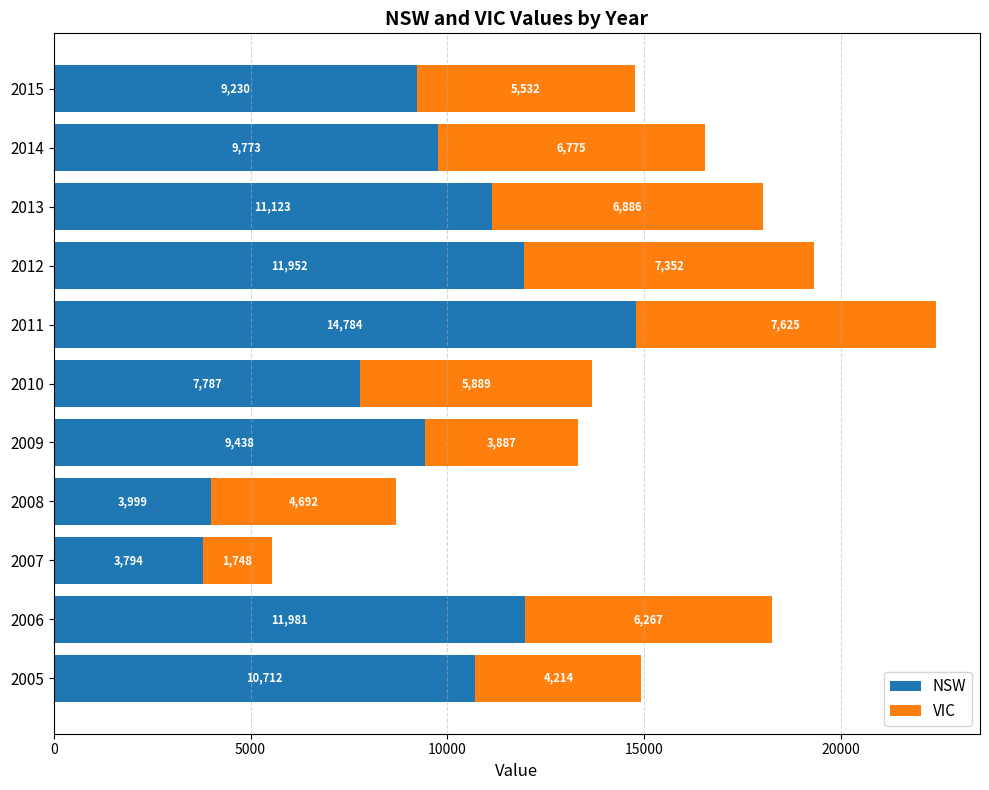

What is the minimum value for NSW?

3794.1